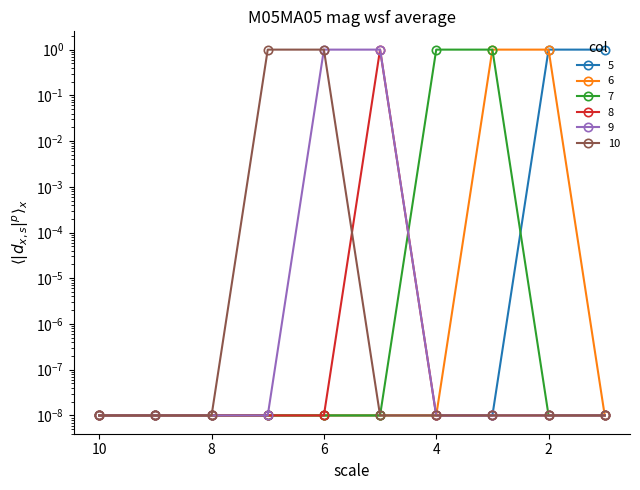

True or false: 8 and 9 cross at least once.

False